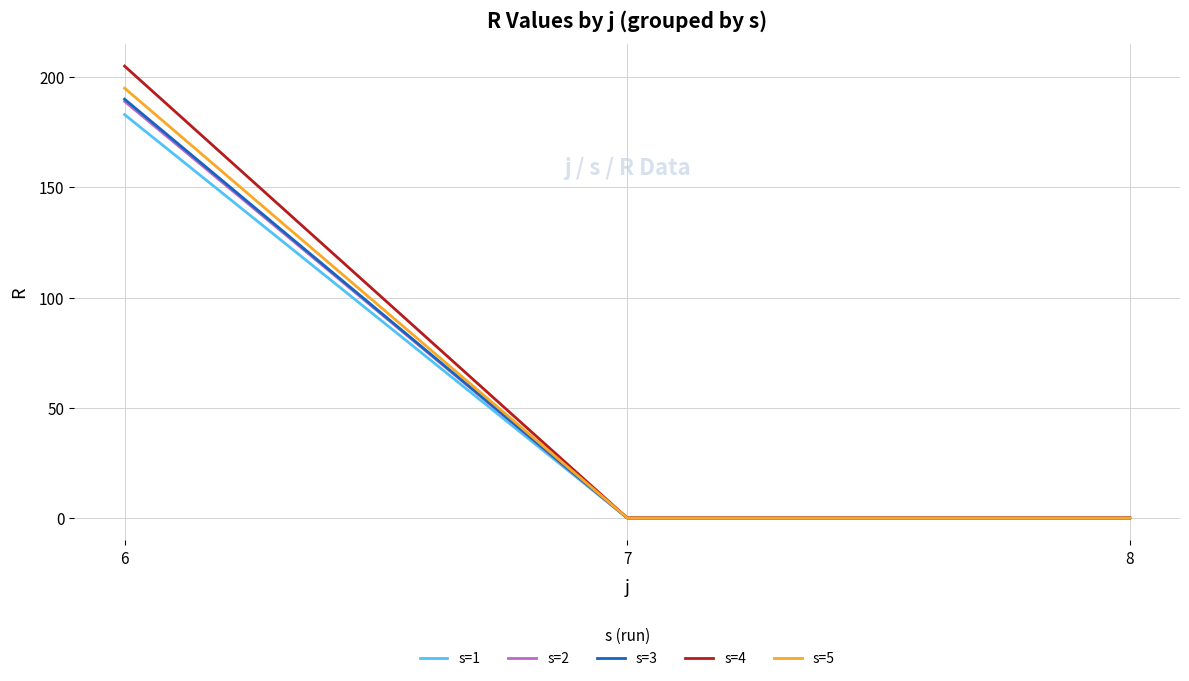

At which label does s=3 reach its peak?

6